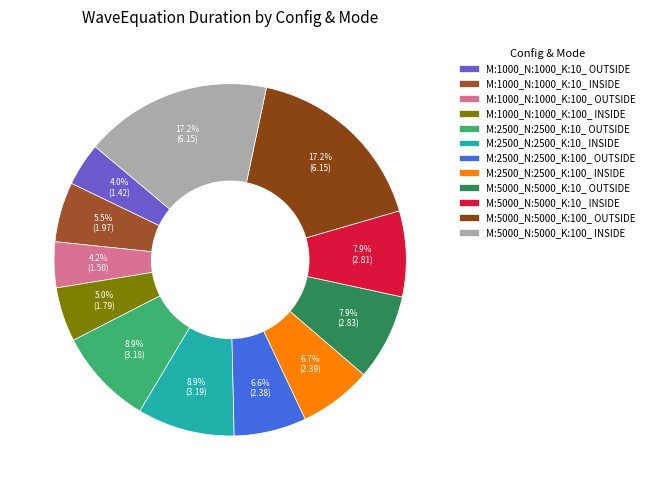

Count the number of slices in the pie.

12